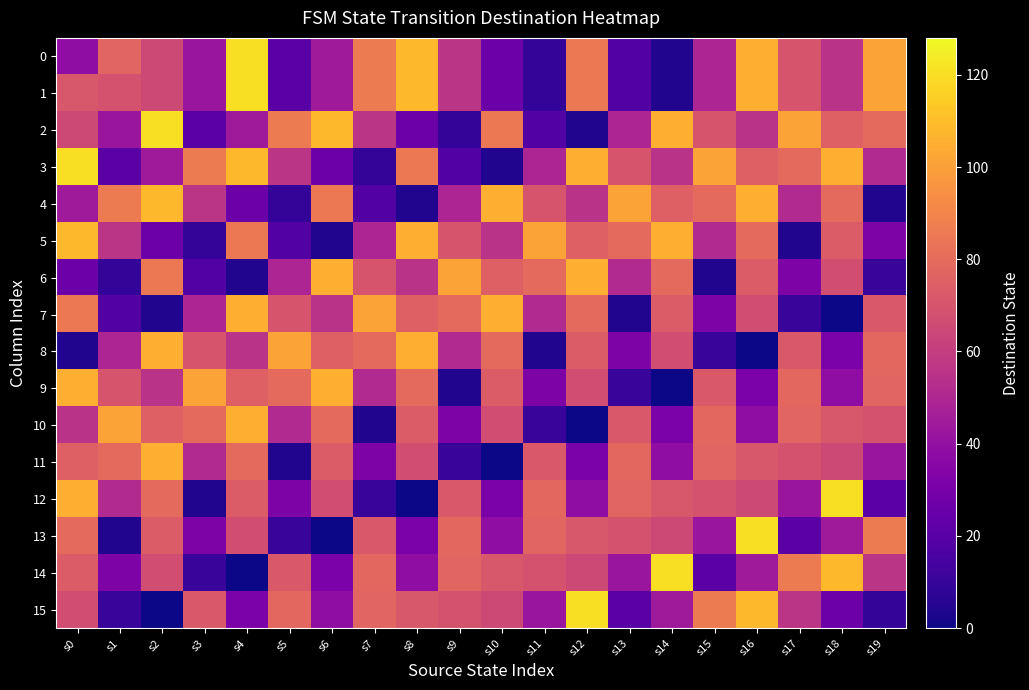

Reading left to right, what are all the values shown in this chart?

0: s0=38	s1=77	s2=65	s3=42	s4=120	s5=20	s6=44	s7=86	s8=108	s9=56	s10=26	s11=9	s12=85	s13=18	s14=4	s15=49	s16=105	s17=70	s18=55	s19=101
1: s0=71	s1=69	s2=65	s3=42	s4=120	s5=20	s6=44	s7=86	s8=108	s9=56	s10=26	s11=9	s12=85	s13=18	s14=4	s15=49	s16=105	s17=70	s18=55	s19=101
2: s0=65	s1=42	s2=120	s3=20	s4=44	s5=86	s6=108	s7=56	s8=26	s9=9	s10=85	s11=18	s12=4	s13=49	s14=105	s15=70	s16=55	s17=101	s18=75	s19=79
3: s0=120	s1=20	s2=44	s3=86	s4=108	s5=56	s6=26	s7=9	s8=85	s9=18	s10=4	s11=49	s12=105	s13=70	s14=55	s15=101	s16=75	s17=79	s18=105	s19=51
4: s0=44	s1=86	s2=108	s3=56	s4=26	s5=9	s6=85	s7=18	s8=4	s9=49	s10=105	s11=70	s12=55	s13=101	s14=75	s15=79	s16=105	s17=51	s18=79	s19=4
5: s0=108	s1=56	s2=26	s3=9	s4=85	s5=18	s6=4	s7=49	s8=105	s9=70	s10=55	s11=101	s12=75	s13=79	s14=105	s15=51	s16=79	s17=4	s18=73	s19=32
6: s0=26	s1=9	s2=85	s3=18	s4=4	s5=49	s6=105	s7=70	s8=55	s9=101	s10=75	s11=79	s12=105	s13=51	s14=79	s15=4	s16=73	s17=32	s18=67	s19=10
7: s0=85	s1=18	s2=4	s3=49	s4=105	s5=70	s6=55	s7=101	s8=75	s9=79	s10=105	s11=51	s12=79	s13=4	s14=73	s15=32	s16=67	s17=10	s18=0	s19=72
8: s0=4	s1=49	s2=105	s3=70	s4=55	s5=101	s6=75	s7=79	s8=105	s9=51	s10=79	s11=4	s12=73	s13=32	s14=67	s15=10	s16=0	s17=72	s18=31	s19=78
9: s0=105	s1=70	s2=55	s3=101	s4=75	s5=79	s6=105	s7=51	s8=79	s9=4	s10=73	s11=32	s12=67	s13=10	s14=0	s15=72	s16=31	s17=78	s18=38	s19=77
10: s0=55	s1=101	s2=75	s3=79	s4=105	s5=51	s6=79	s7=4	s8=73	s9=32	s10=67	s11=10	s12=0	s13=72	s14=31	s15=78	s16=38	s17=77	s18=71	s19=69
11: s0=75	s1=79	s2=105	s3=51	s4=79	s5=4	s6=73	s7=32	s8=67	s9=10	s10=0	s11=72	s12=31	s13=78	s14=38	s15=77	s16=71	s17=69	s18=65	s19=42
12: s0=105	s1=51	s2=79	s3=4	s4=73	s5=32	s6=67	s7=10	s8=0	s9=72	s10=31	s11=78	s12=38	s13=77	s14=71	s15=69	s16=65	s17=42	s18=120	s19=20
13: s0=79	s1=4	s2=73	s3=32	s4=67	s5=10	s6=0	s7=72	s8=31	s9=78	s10=38	s11=77	s12=71	s13=69	s14=65	s15=42	s16=120	s17=20	s18=44	s19=86
14: s0=73	s1=32	s2=67	s3=10	s4=0	s5=72	s6=31	s7=78	s8=38	s9=77	s10=71	s11=69	s12=65	s13=42	s14=120	s15=20	s16=44	s17=86	s18=108	s19=56
15: s0=67	s1=10	s2=0	s3=72	s4=31	s5=78	s6=38	s7=77	s8=71	s9=69	s10=65	s11=42	s12=120	s13=20	s14=44	s15=86	s16=108	s17=56	s18=26	s19=9